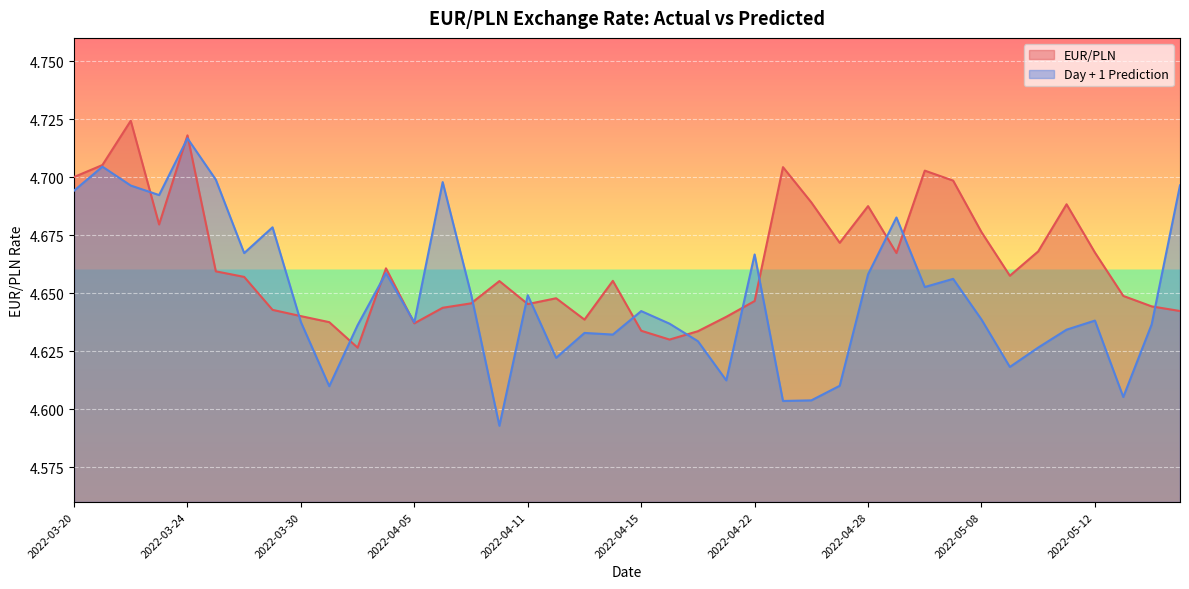

List the series in order of their peak value, highest first.

EUR/PLN, Day + 1 Prediction